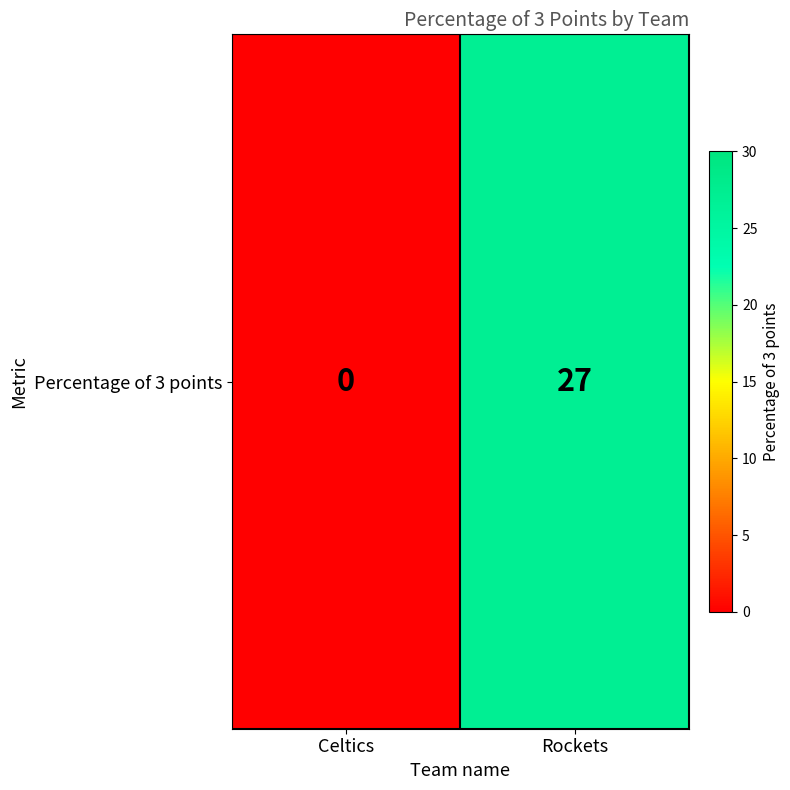

How many data points are less than 27?

1